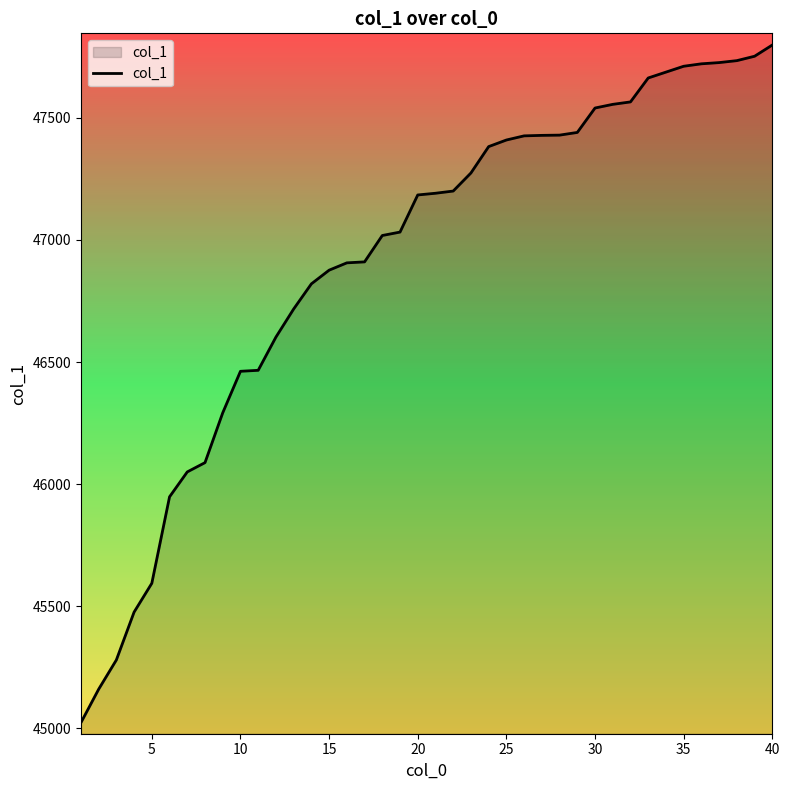

What is the smallest value displayed?

45023